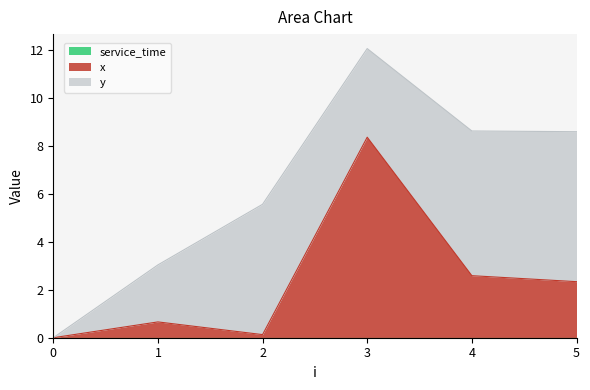

What are all the series names shown in the legend?

x, y, service_time